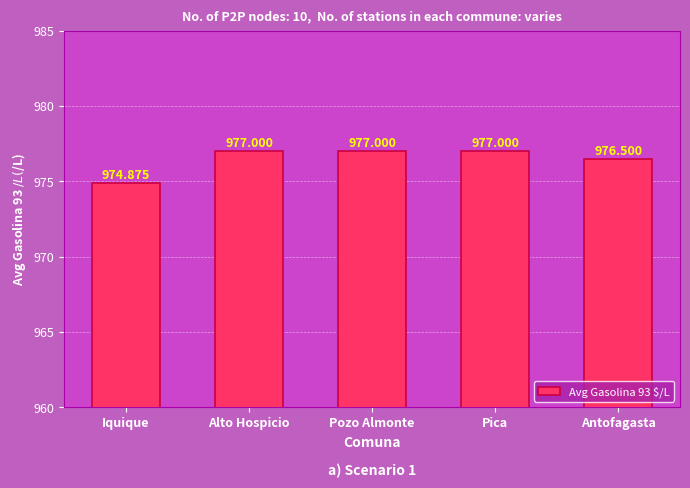

The chart shows a value of 1559.1 at Iquique. True or false?

False